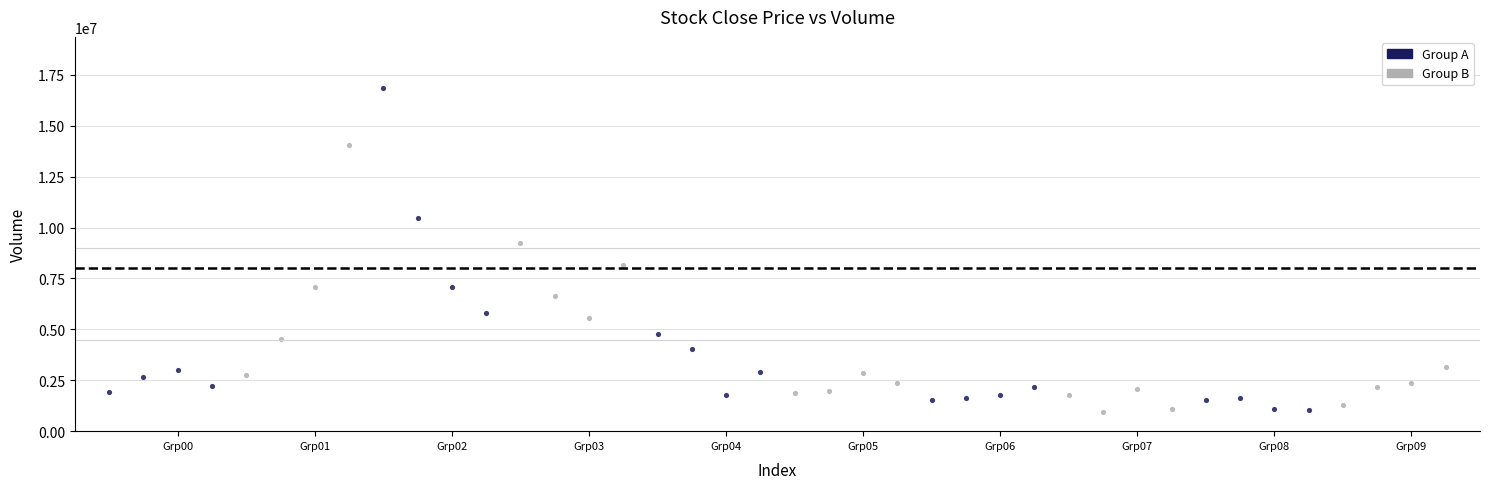

Which series contains the highest Y value?

Group A